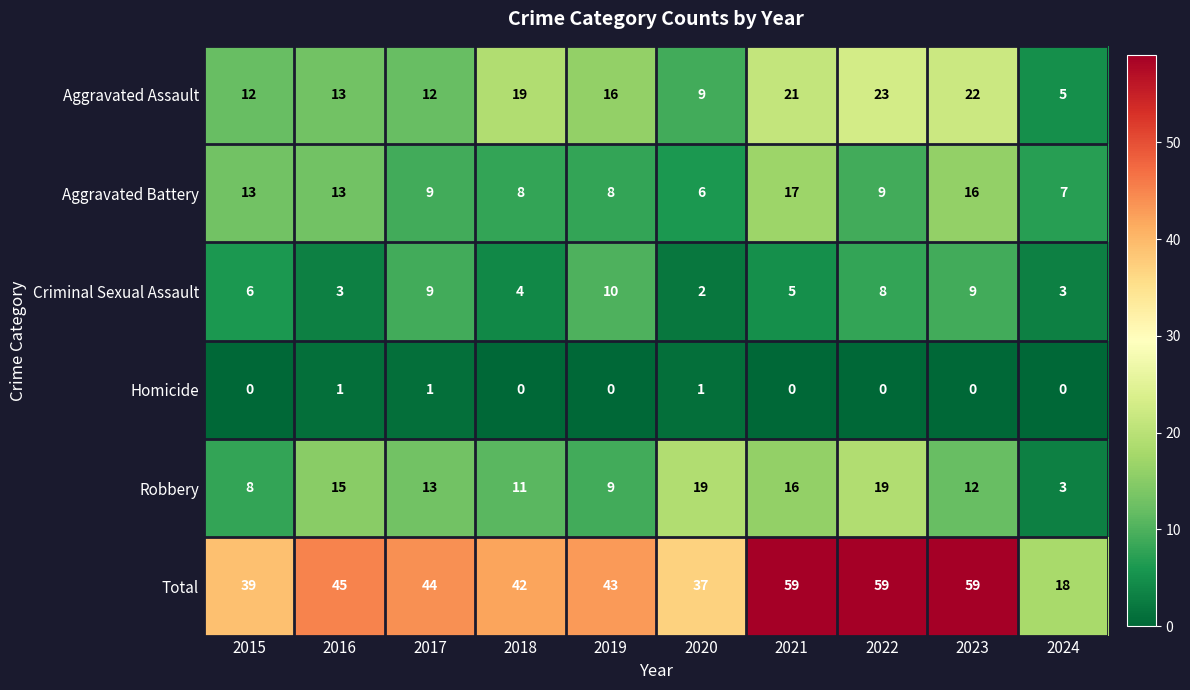

What is the highest value of the Total series?

59